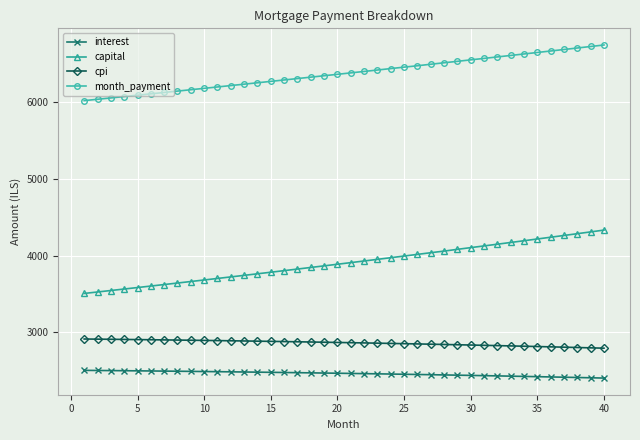

What is the difference between the maximum and minimum values in the capital series?

823.8